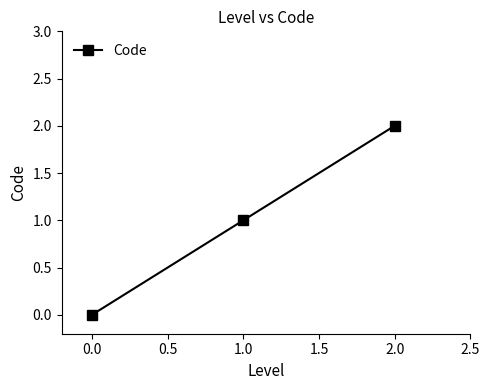

Which label corresponds to the largest value in the chart?

2.0